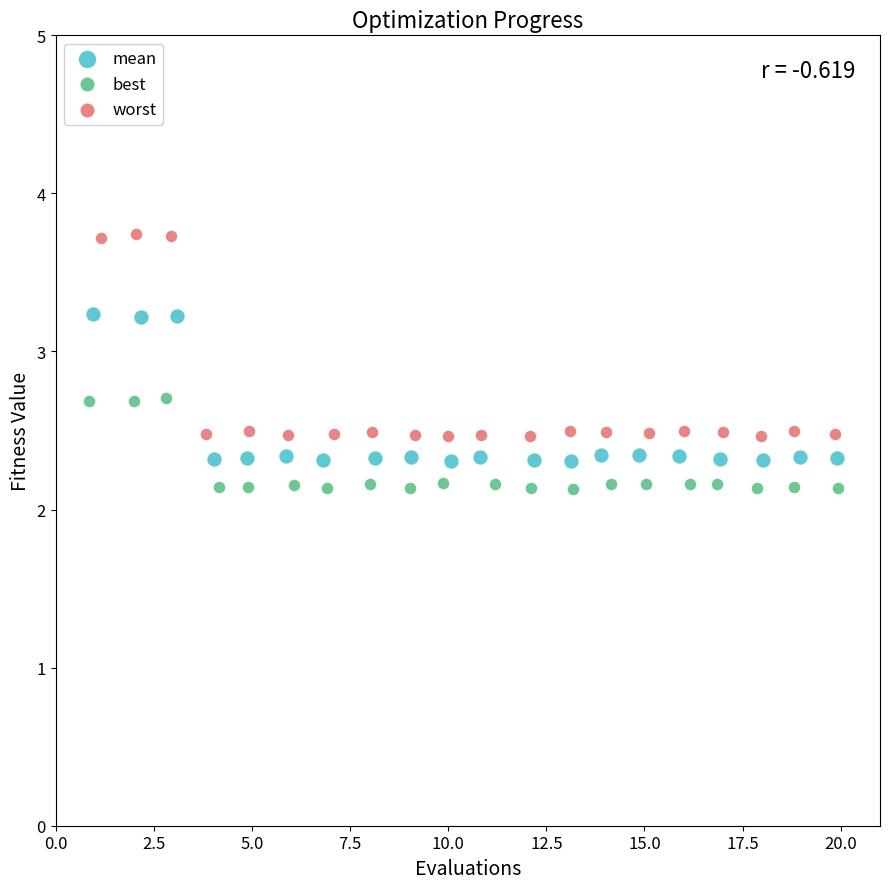

Which series has the largest Y range (max minus min)?

worst